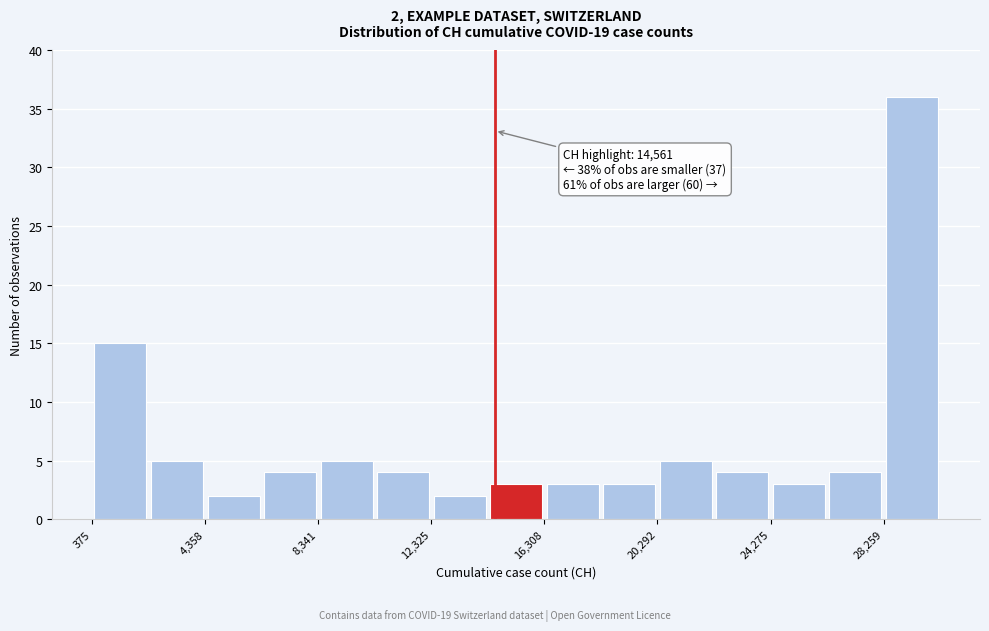

Read against the x-axis, roughly where is the centre of the tallest bar?

29500